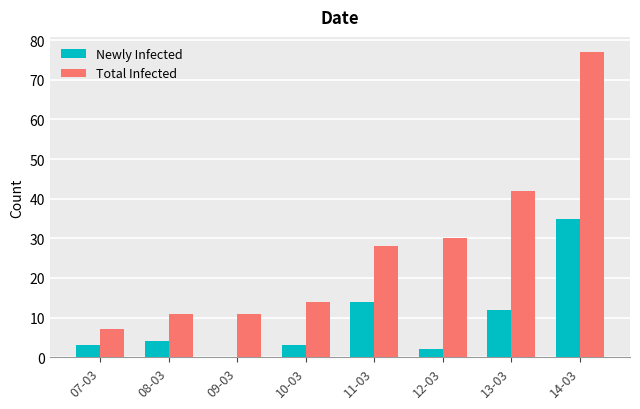

Between 13-03 and 14-03, which series saw the biggest shift?

Total Infected